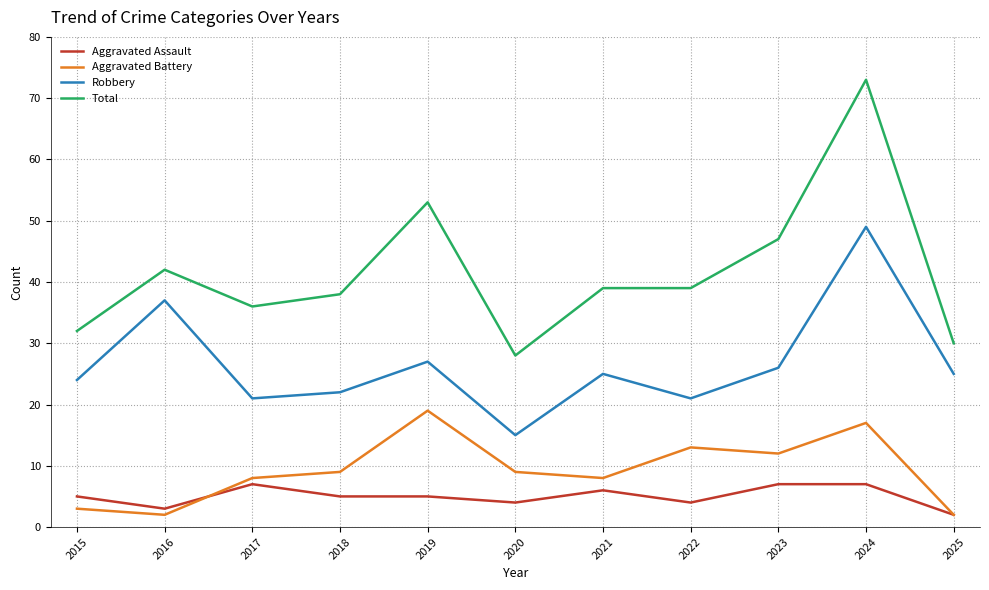

True or false: Robbery and Aggravated Assault cross at least once.

False